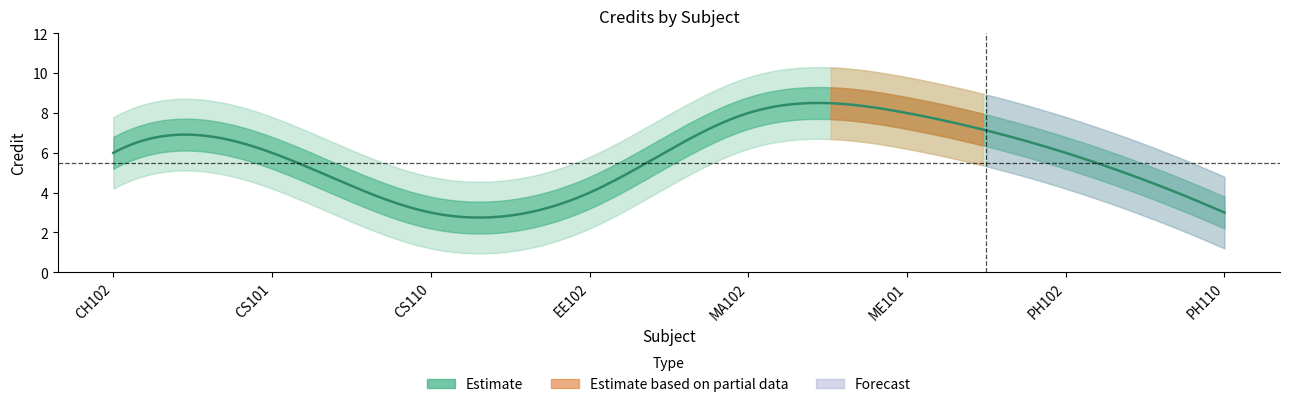

Which category has the lowest value across all series?

CS110